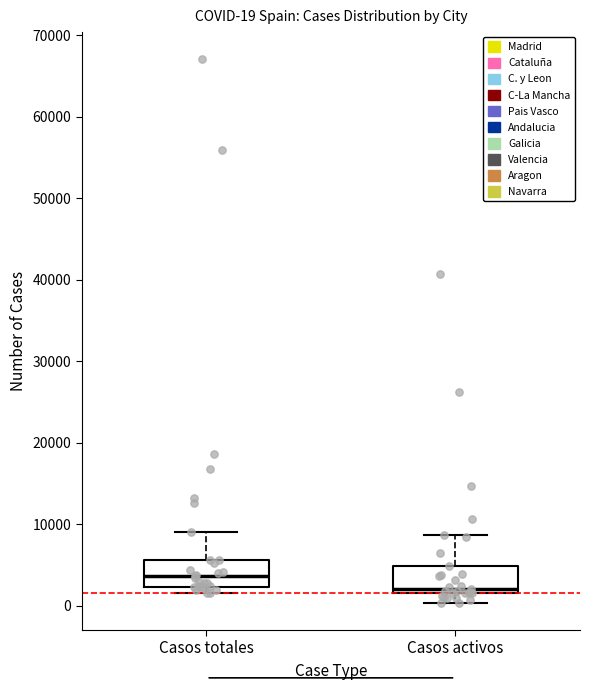

Which box has the highest median line?

Casos totales